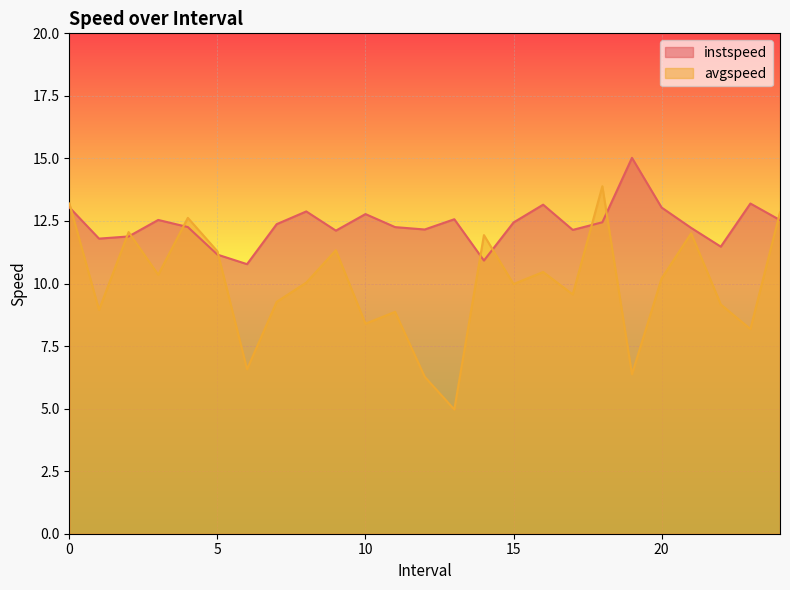

What is the label of the 11th point from the right?

14.0